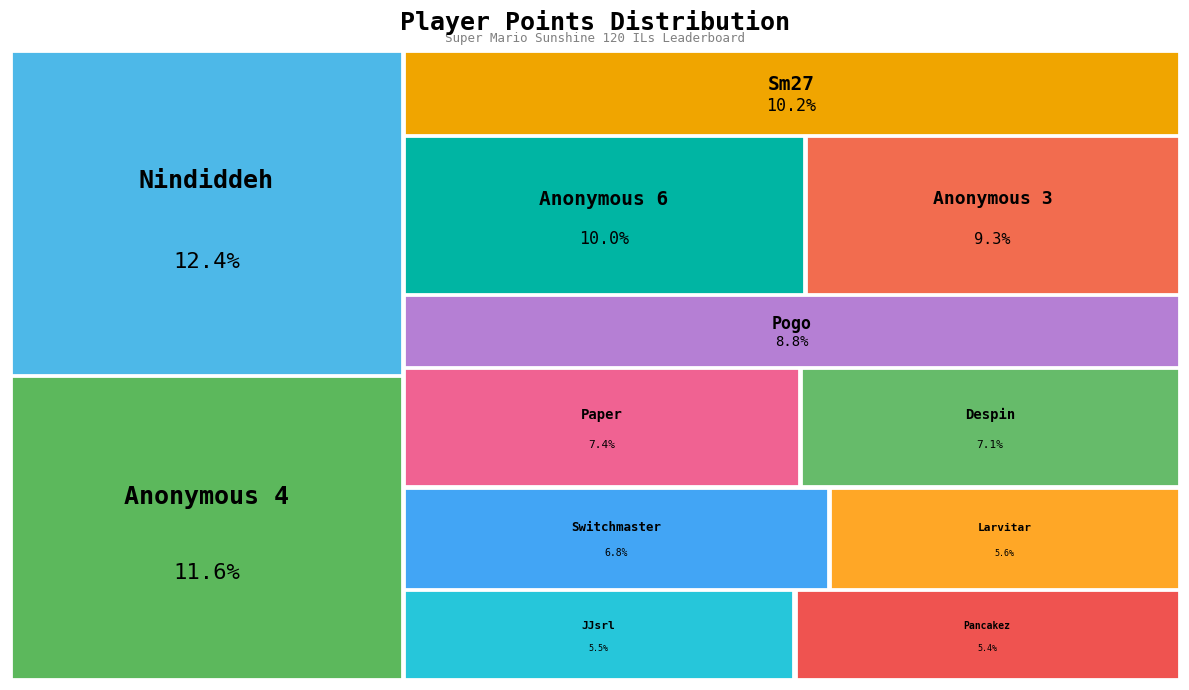

To the nearest percent, what is the average slice percentage?

8%